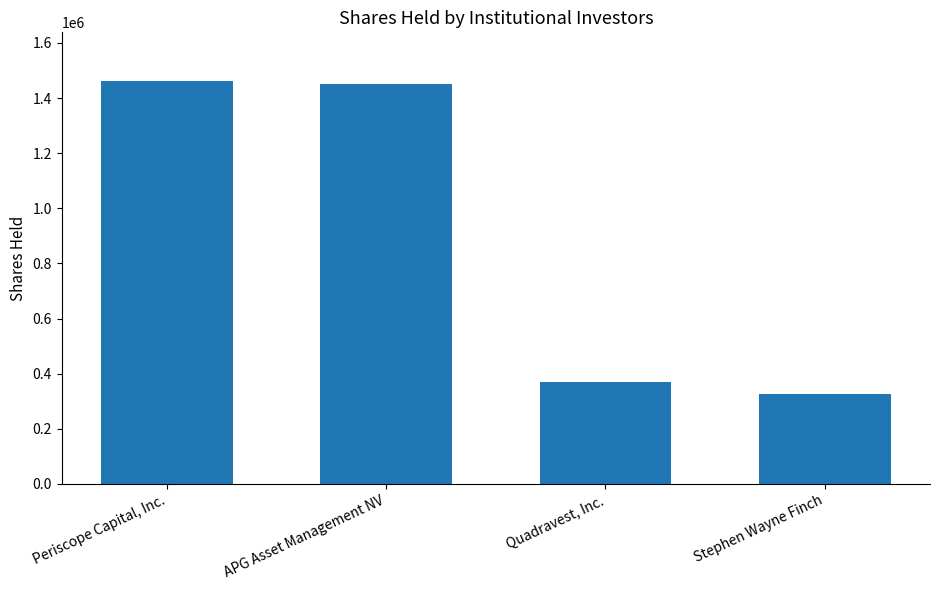

What position from the left is Quadravest, Inc.?

3